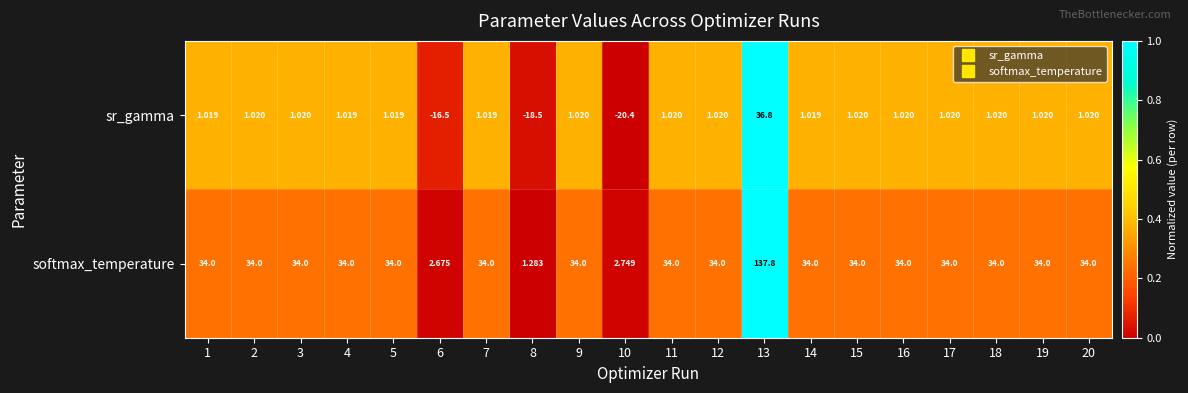

Rank the series by their average value, from lowest to highest.

sr_gamma, softmax_temperature